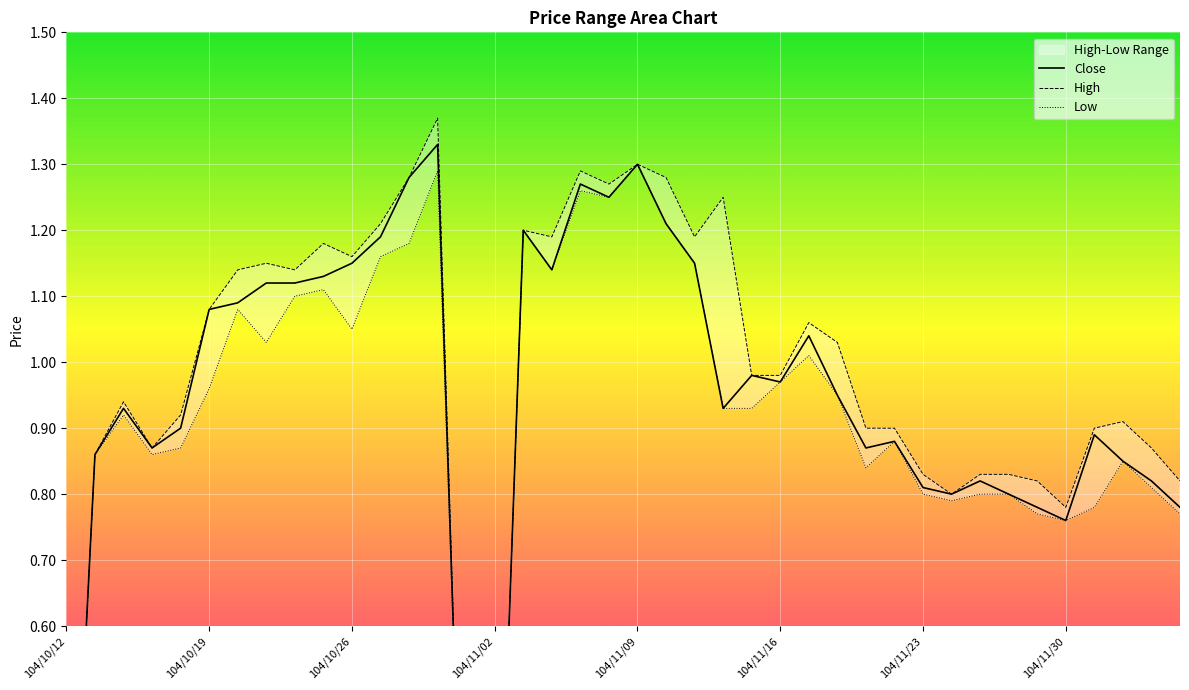

Reading left to right, transcribe all the data shown in this chart.

Close: 0.0	0.9	0.9	0.9	0.9	1.1	1.1	1.1	1.1	1.1	1.1	1.2	1.3	1.3	0.0	0.0	1.2	1.1	1.3	1.2	1.3	1.2	1.1	0.9	1.0	1.0	1.0	0.9	0.9	0.9	0.8	0.8	0.8	0.8	0.8	0.8	0.9	0.8	0.8	0.8
High: 0.0	0.9	0.9	0.9	0.9	1.1	1.1	1.1	1.1	1.2	1.2	1.2	1.3	1.4	0.0	0.0	1.2	1.2	1.3	1.3	1.3	1.3	1.2	1.2	1.0	1.0	1.1	1.0	0.9	0.9	0.8	0.8	0.8	0.8	0.8	0.8	0.9	0.9	0.9	0.8
Low: 0.0	0.9	0.9	0.9	0.9	1.0	1.1	1.0	1.1	1.1	1.1	1.2	1.2	1.3	0.0	0.0	1.2	1.1	1.3	1.2	1.3	1.2	1.1	0.9	0.9	1.0	1.0	0.9	0.8	0.9	0.8	0.8	0.8	0.8	0.8	0.8	0.8	0.8	0.8	0.8